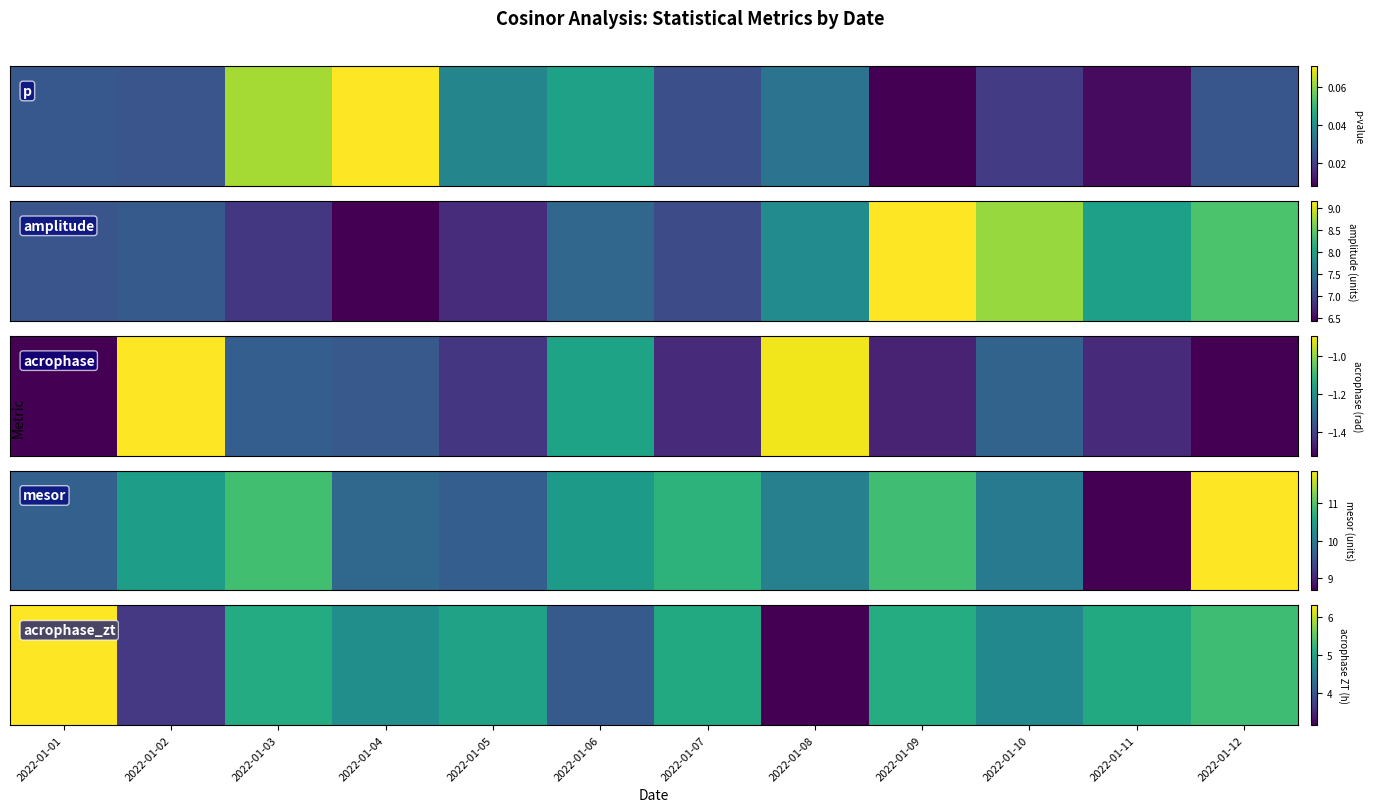

The value at 2022-01-06 is 2.8. True or false?

False